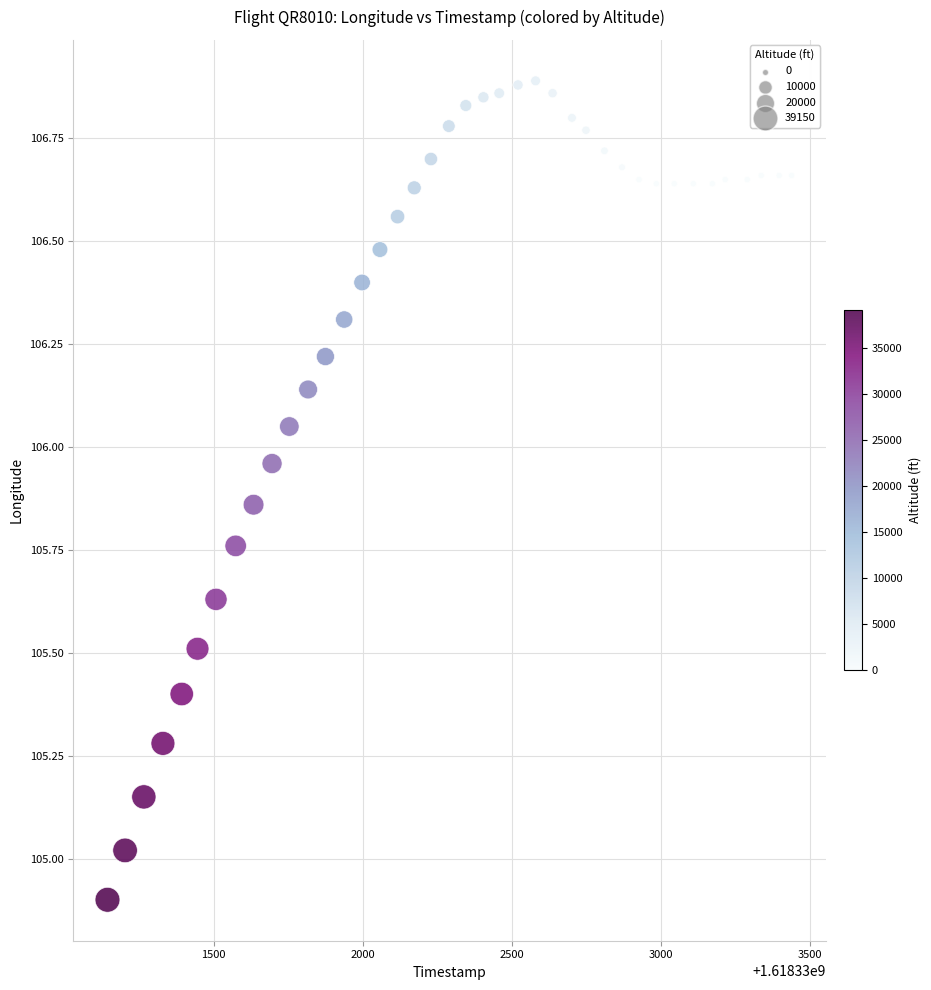

What is the range of X values (max minus min)?

2295.0